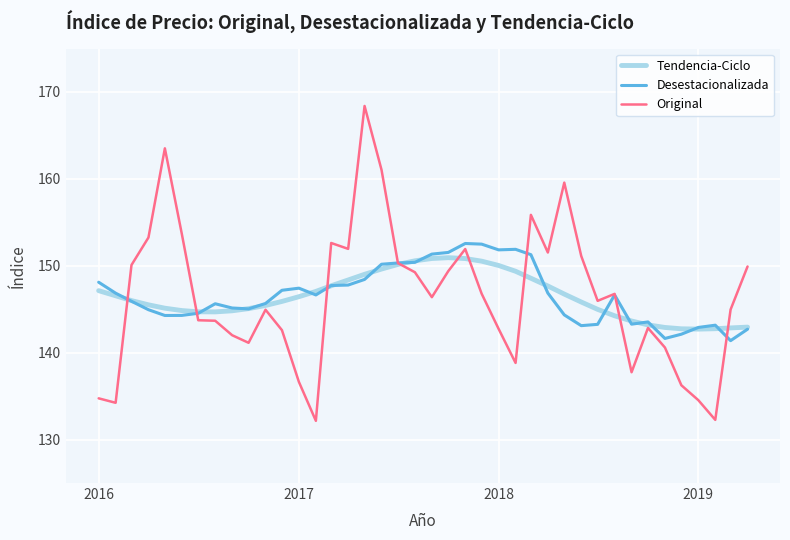

What is the highest value of the Original series?

168.4